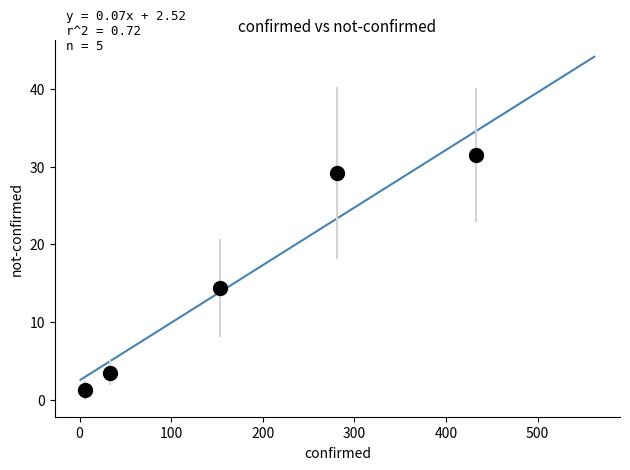

What Y value in the scatter plot is closest to 16?

14.4